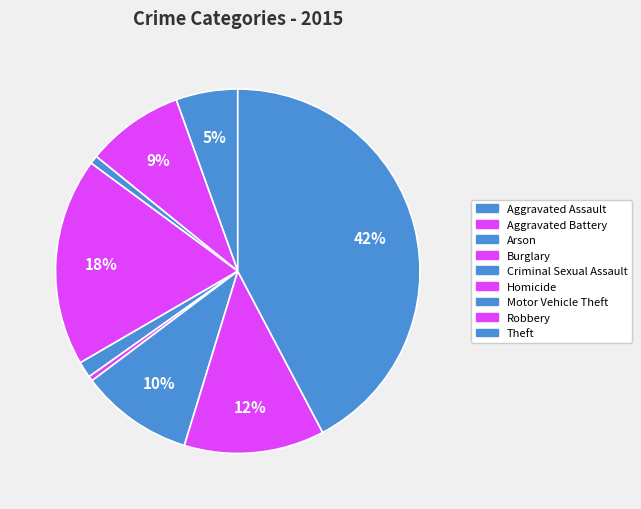

To the nearest percent, what is the average slice percentage?

11%